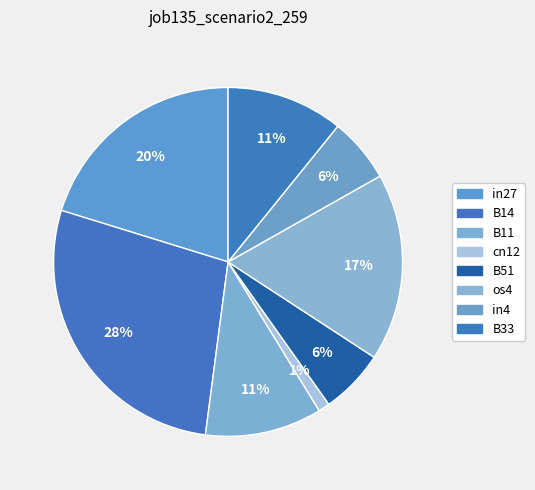

How many segments does this pie chart have?

8